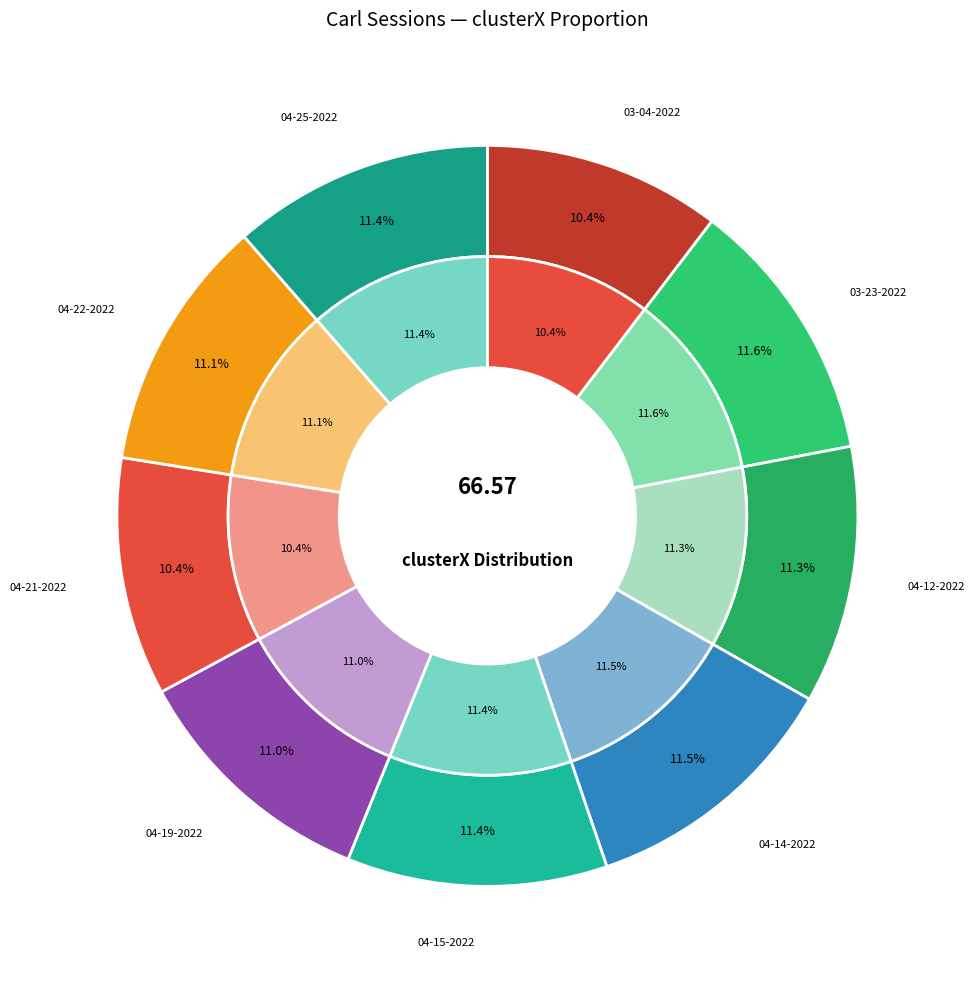

How many slices are in this pie chart?

9